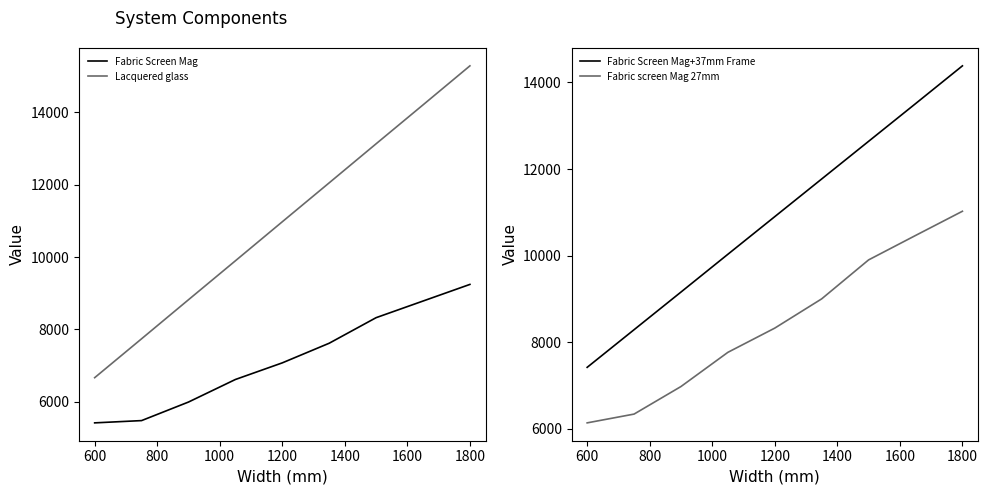

True or false: Lacquered glass and Fabric Screen Mag cross at least once.

False